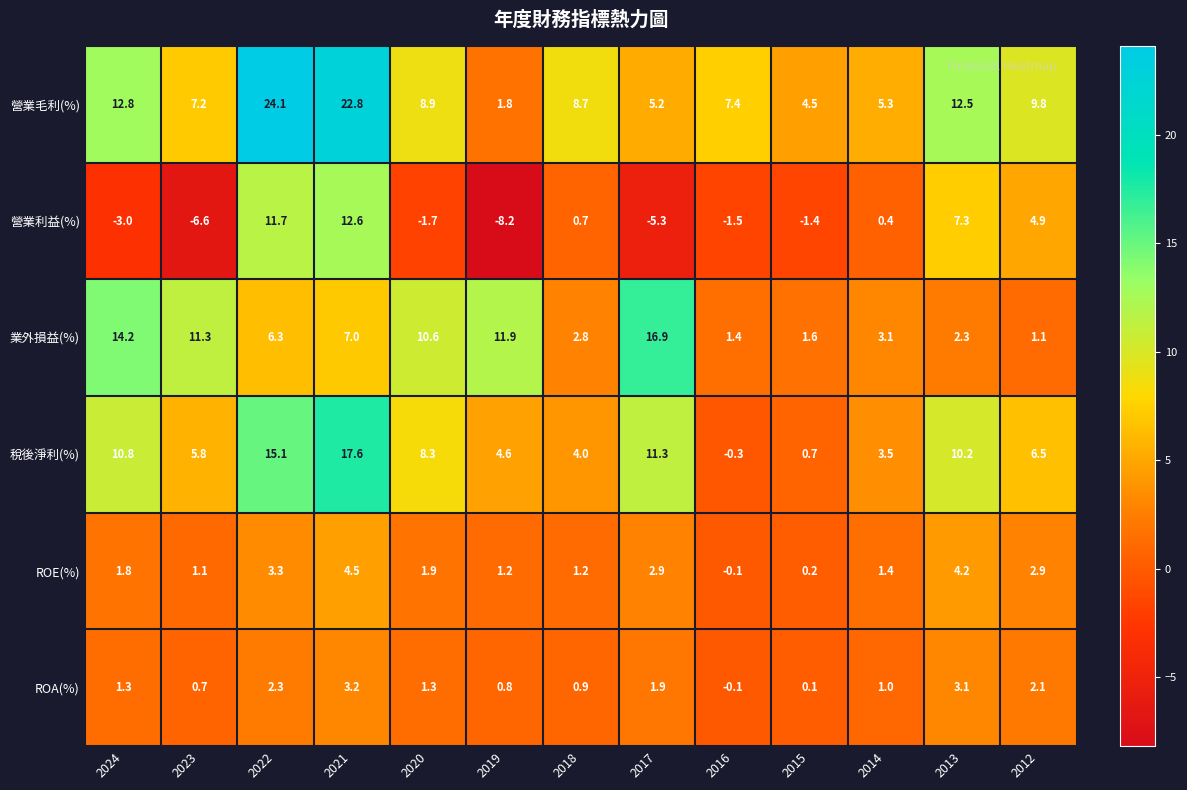

What is the difference between the maximum and minimum values in the ROE(%) series?

4.6